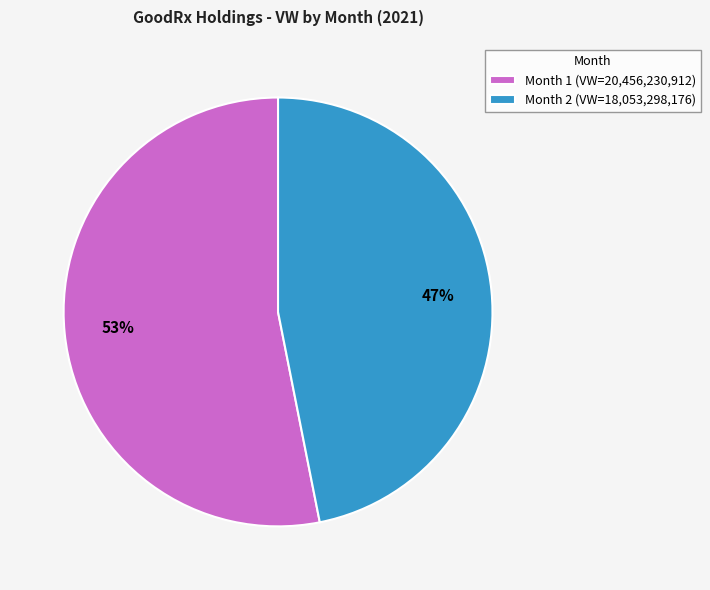

What is the majority slice?

Month 1